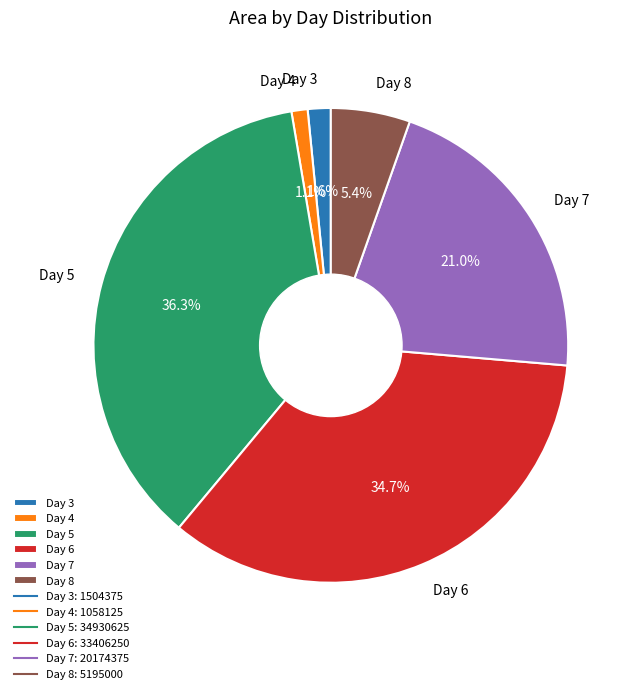

Does any single category account for the majority?

No